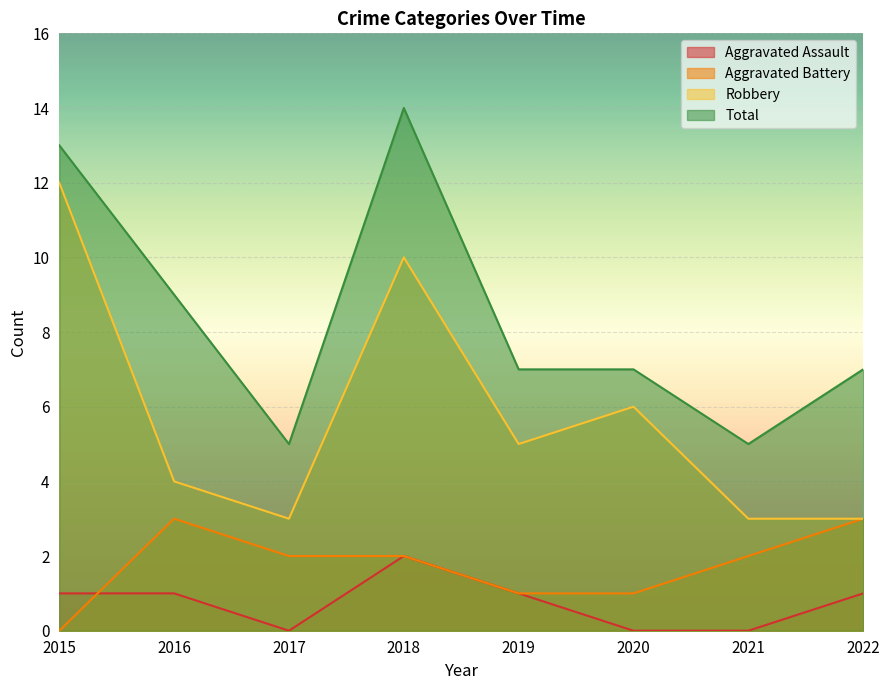

What is the spread (max minus min) of values at 2019?

6